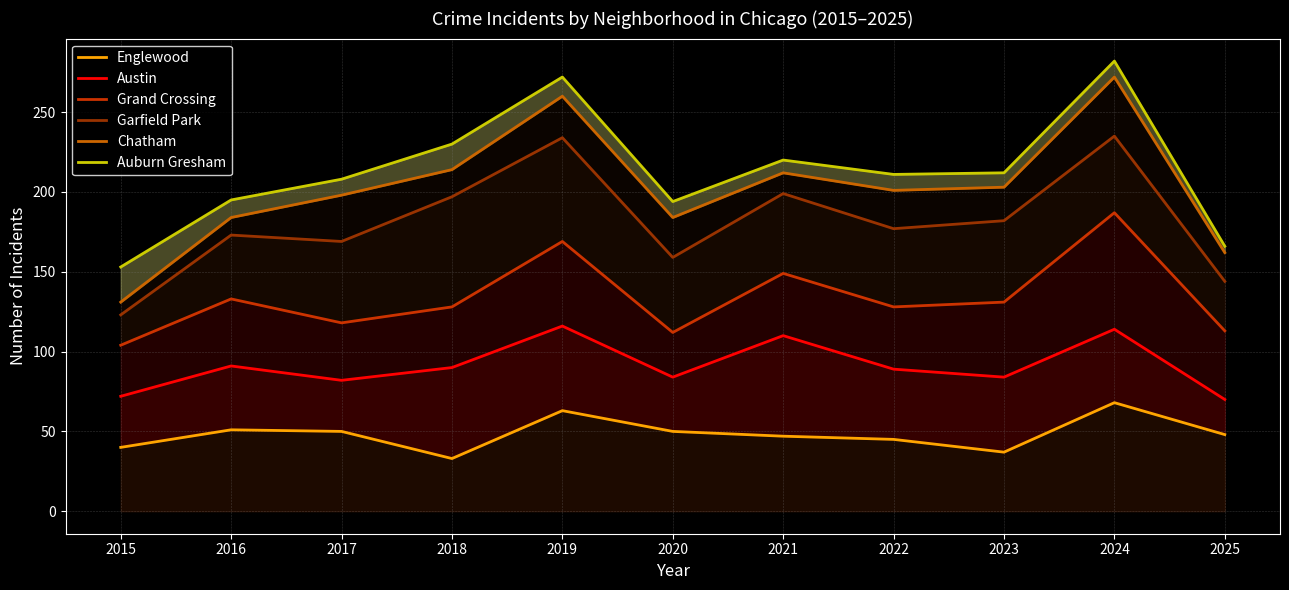

Is the value of Grand Crossing at 2023 greater than the value of Garfield Park at 2016?

No